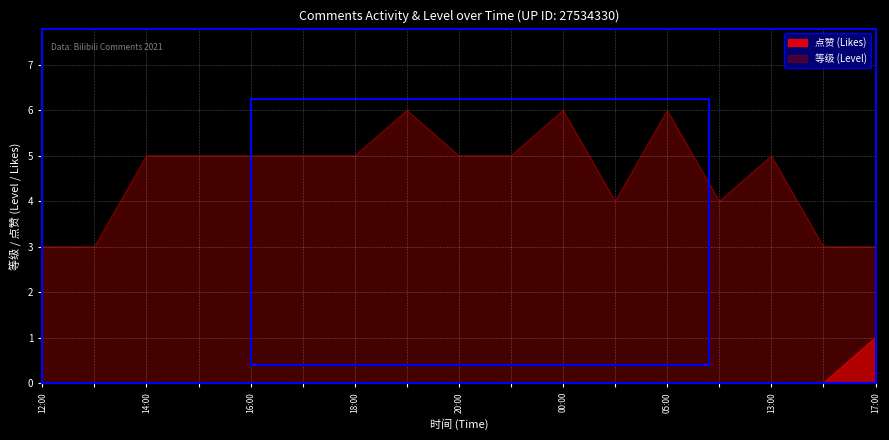

What is the average value of the 等级 (Level) series?

5